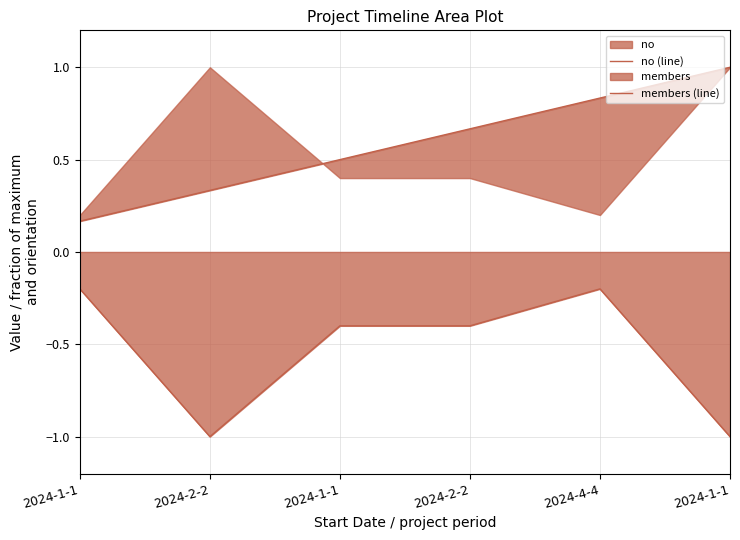

What is the label of the 1st point from the left?

2024-1-1